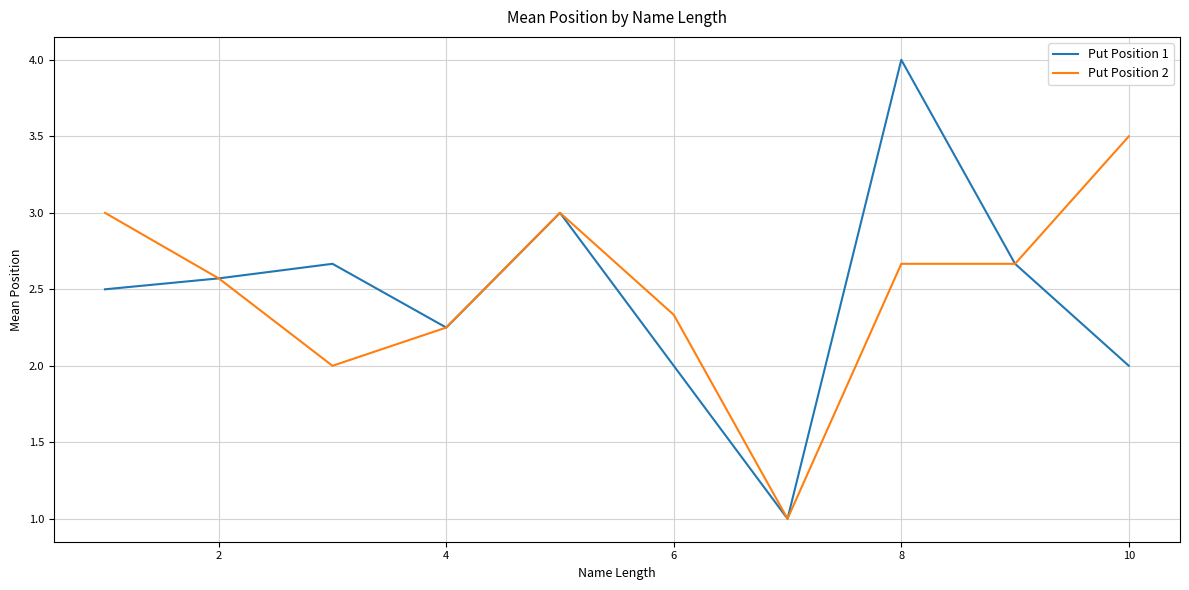

True or false: Put Position 2 has more than 0 points higher than both neighbors.

True